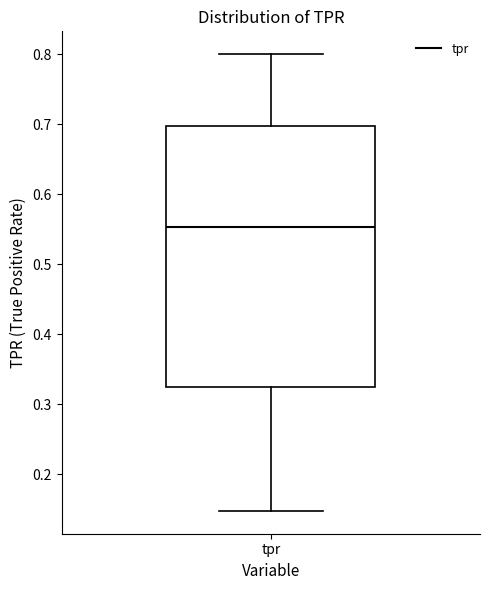

Transcribe this box plot: give where the median line is, the range the box spans, and where the two whiskers end, as read against the y-axis. The values are not printed on the chart, so give them approximately, as read against the axis.

median 0.55, box 0.32 to 0.70, whiskers 0.15 to 0.80